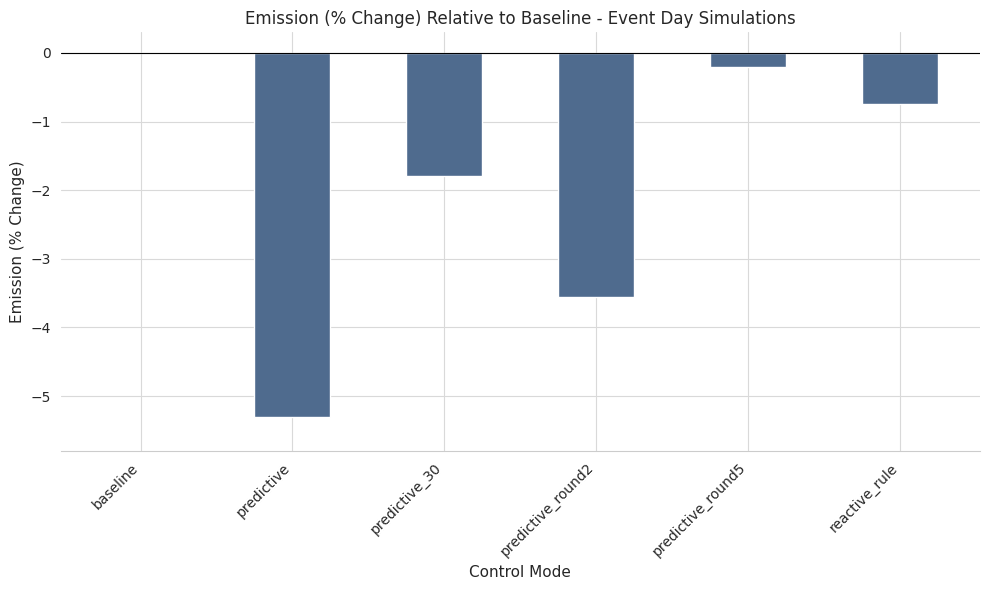

What is the sum of all values?

-11.6